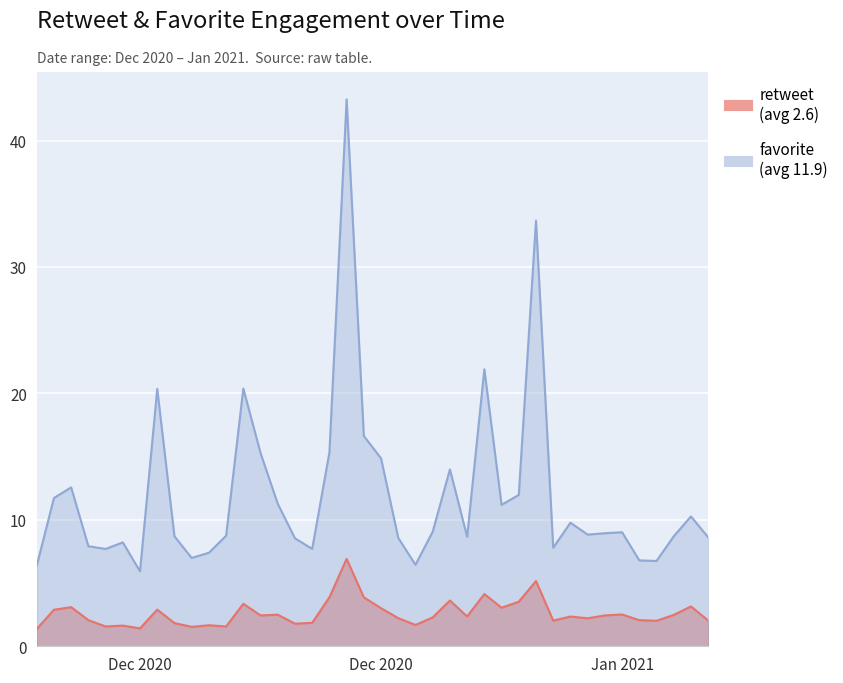

Where does the favorite series first go above 8?

2020-12-02